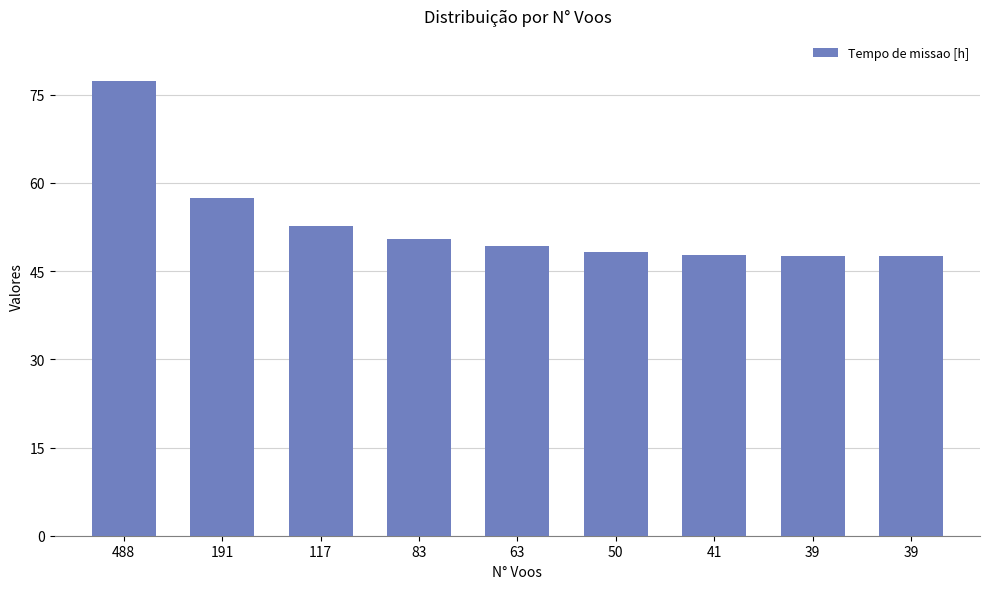

Are the bars grouped side by side (vs. stacked)?

No